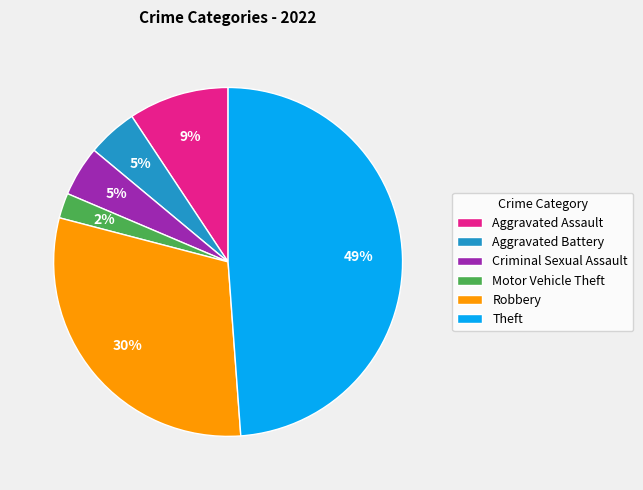

Is the sum of Theft and Aggravated Assault greater than half?

Yes